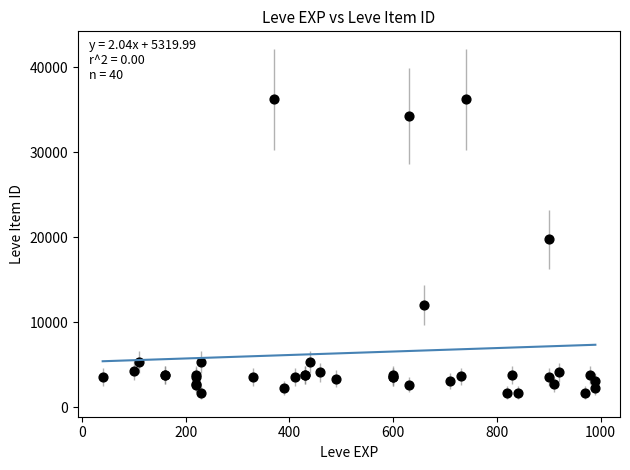

What Y value in the scatter plot is closest to 18967?

19744